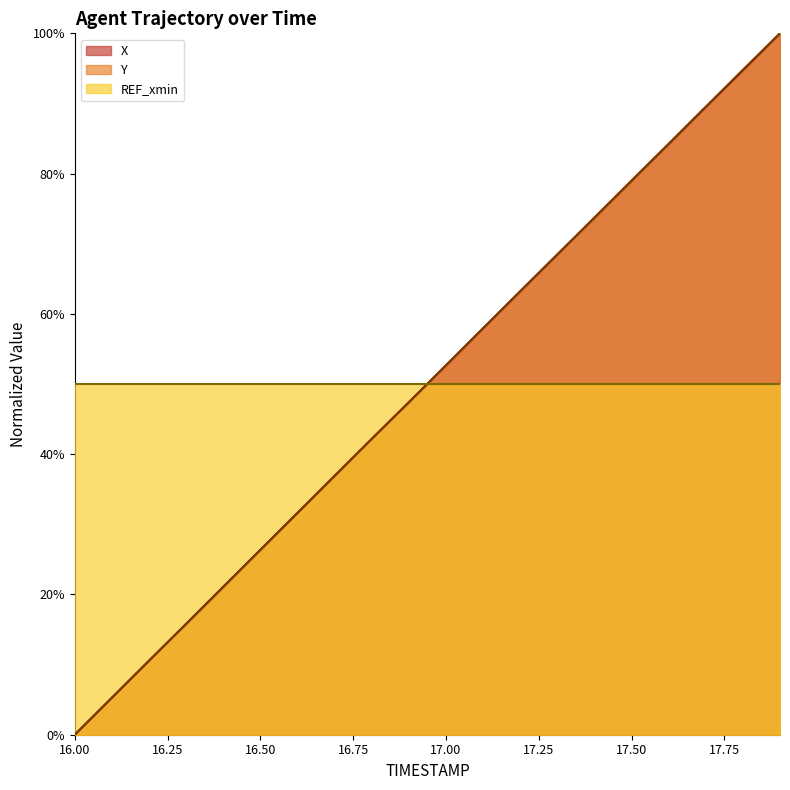

Between 16.7 and 17.0, which series saw the biggest shift?

X